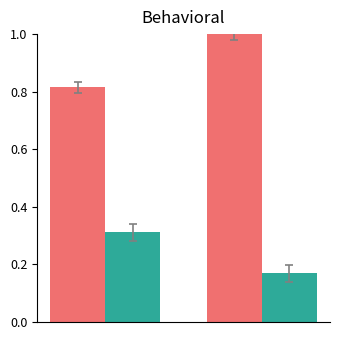

What is the greatest value displayed?

1.0